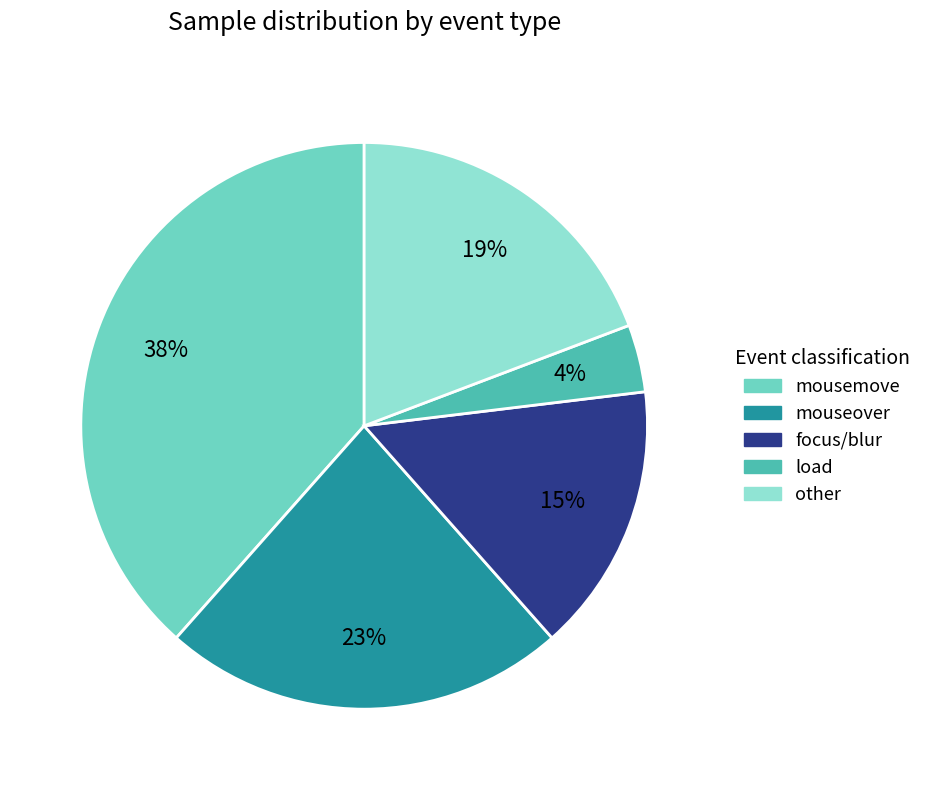

To the nearest percent, what portion does other represent?

19%